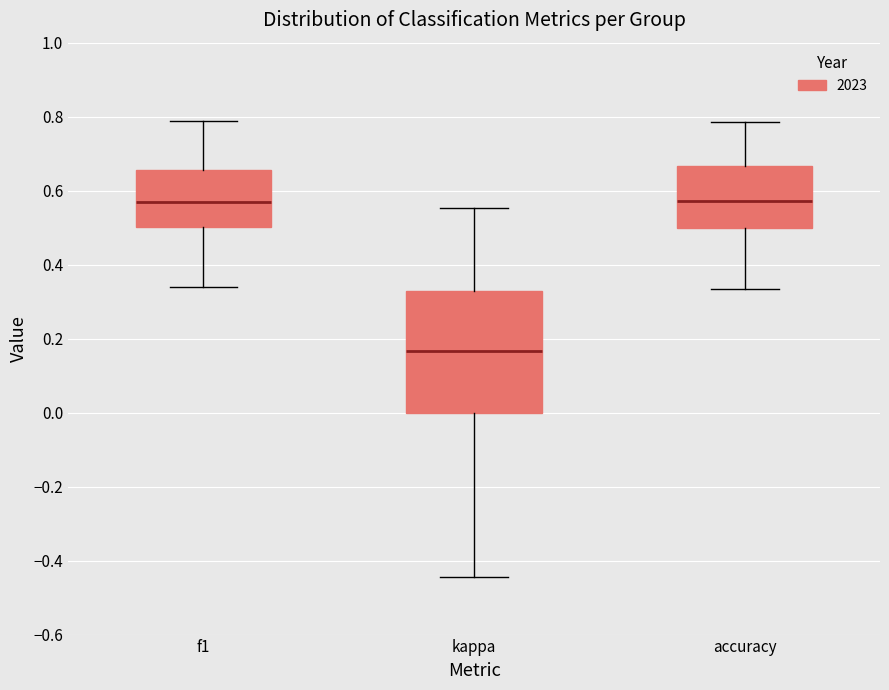

Reading left to right, read every box against the y-axis: the position of its median line, the range the box covers, and the ends of its whiskers. The values are not printed on the chart, so give them approximately, as read against the axis.

f1: median 0.56, box 0.50 to 0.66, whiskers 0.34 to 0.78
kappa: median 0.16, box 0.00 to 0.32, whiskers -0.44 to 0.56
accuracy: median 0.58, box 0.50 to 0.66, whiskers 0.34 to 0.78